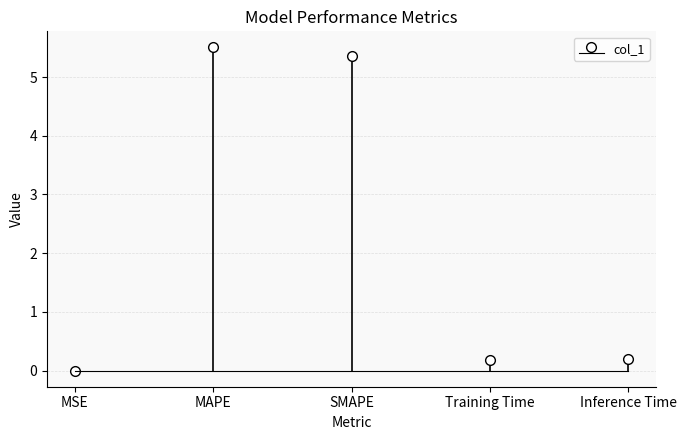

Count the number of categories in the chart.

5